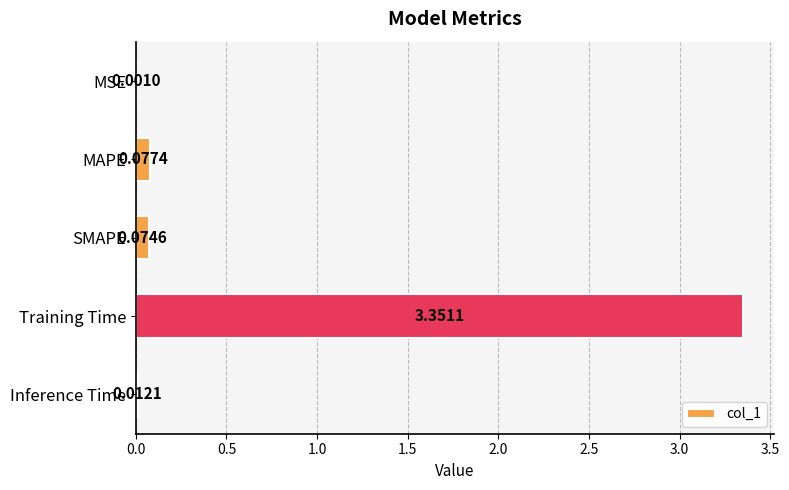

Are the bars grouped side by side (vs. stacked)?

No